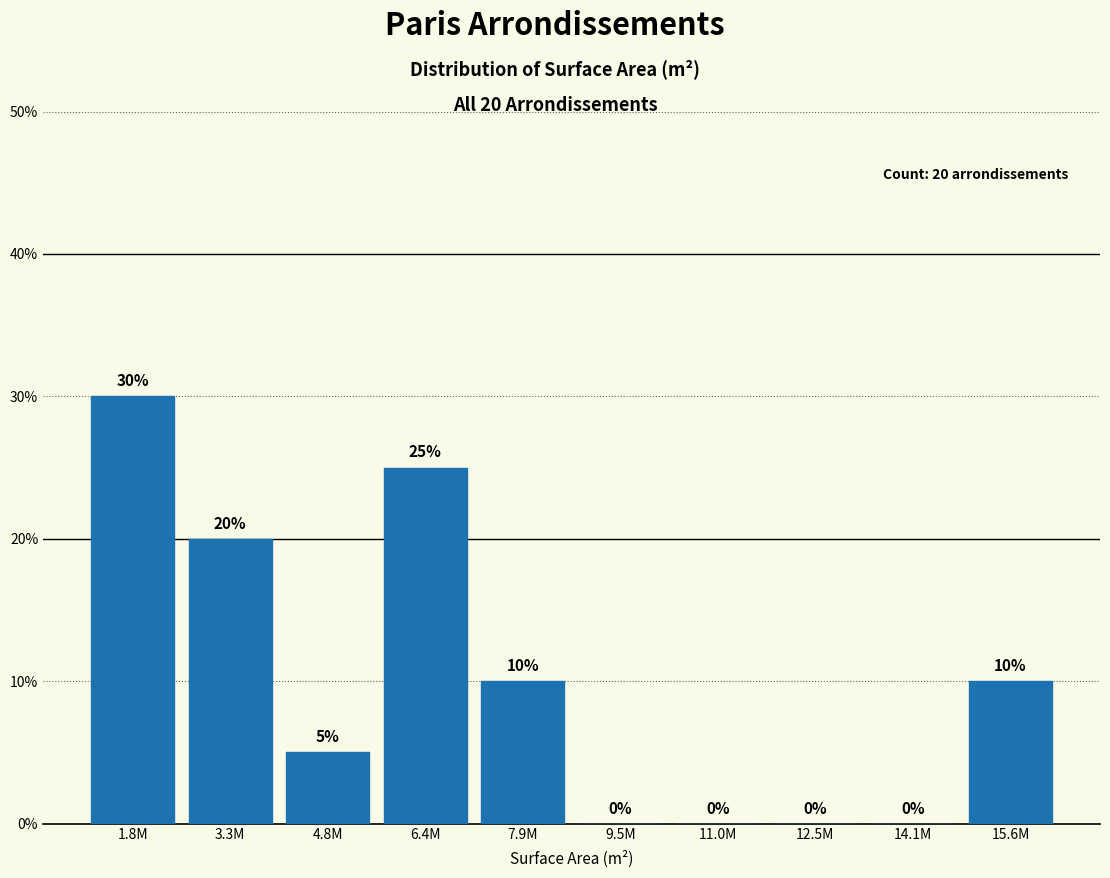

Reading left to right, list all the values displayed in this chart.

1.8M=30	3.3M=20	4.8M=5	6.4M=25	7.9M=10	9.5M=0	11.0M=0	12.5M=0	14.1M=0	15.6M=10